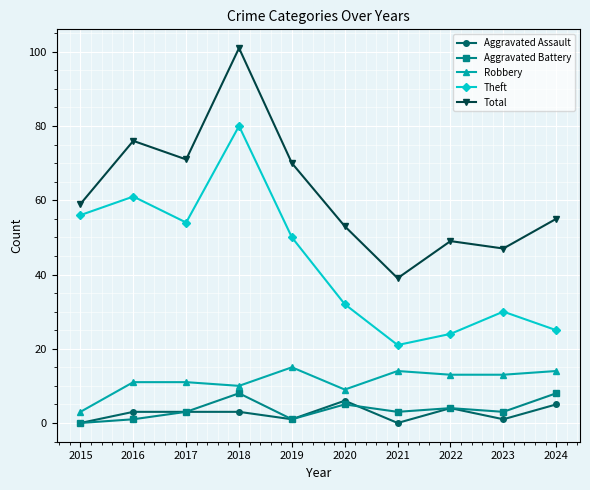

Does the chart display data point markers on the line(s)?

Yes